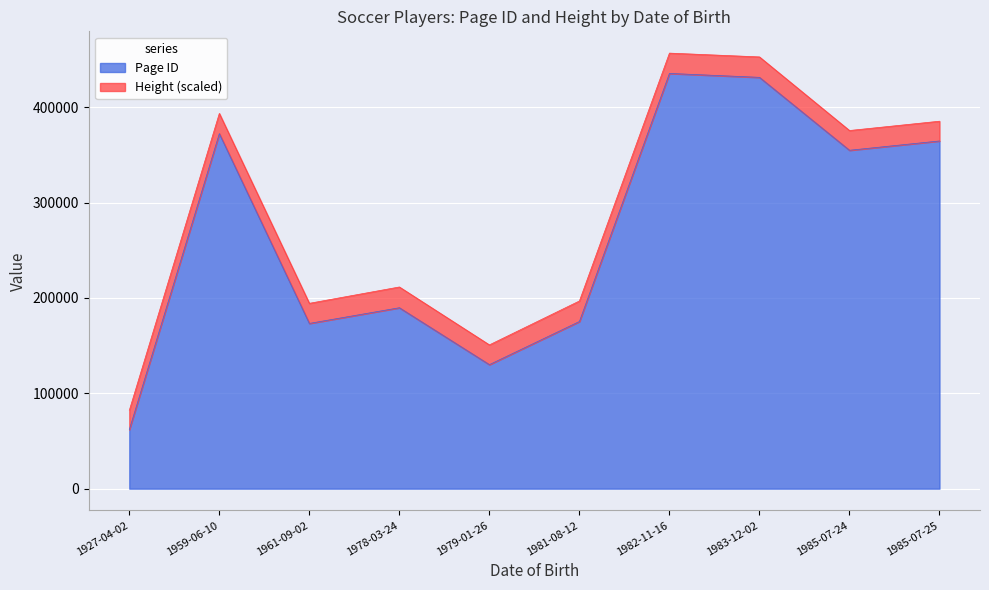

At which label does the data first exceed 354808?

1959-06-10